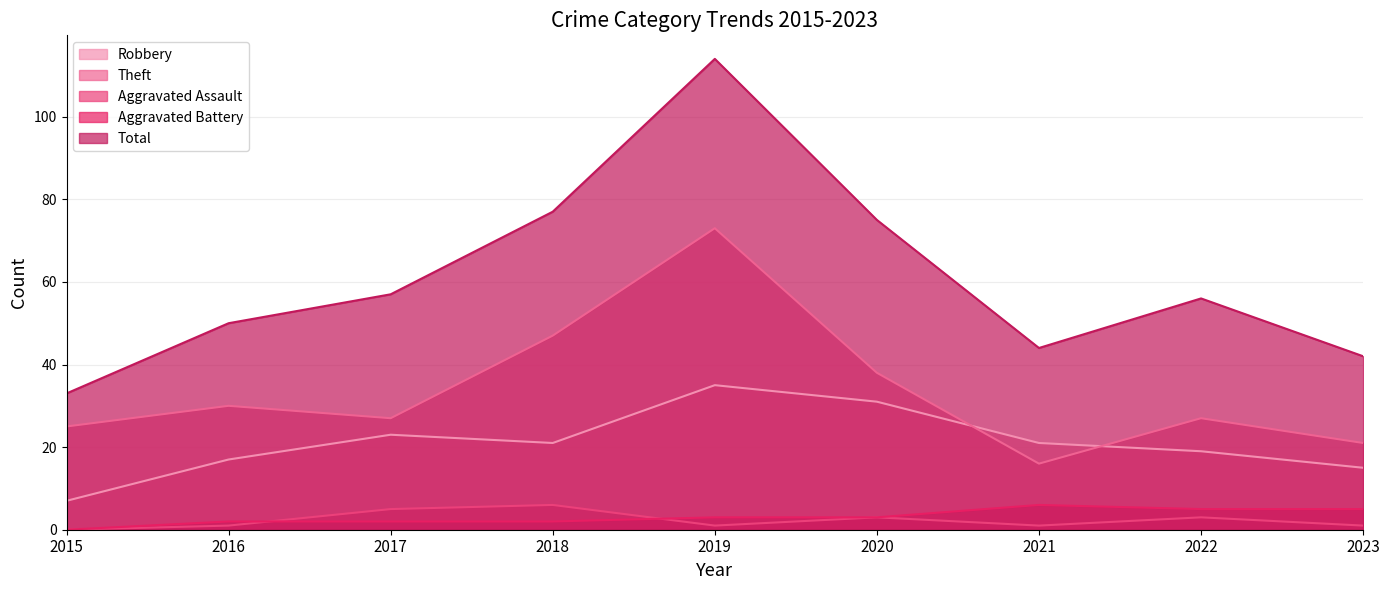

Between 2015 and 2019, which series saw the biggest shift?

Total